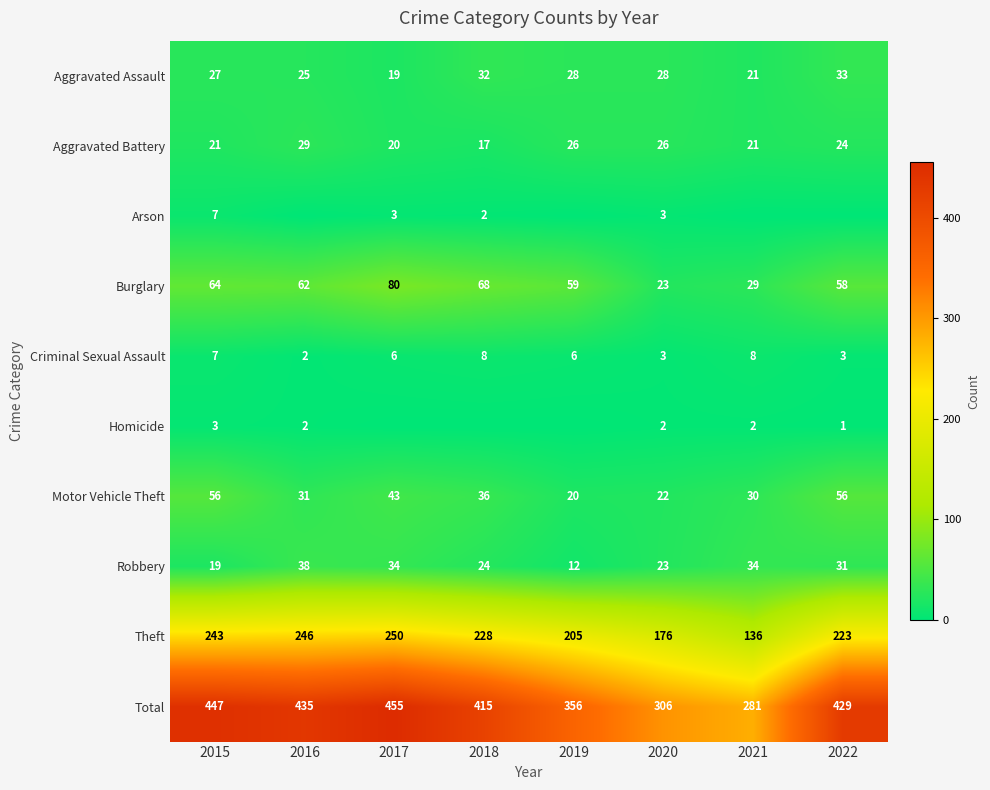

The Aggravated Battery series shows 34 at 2020. True or false?

False